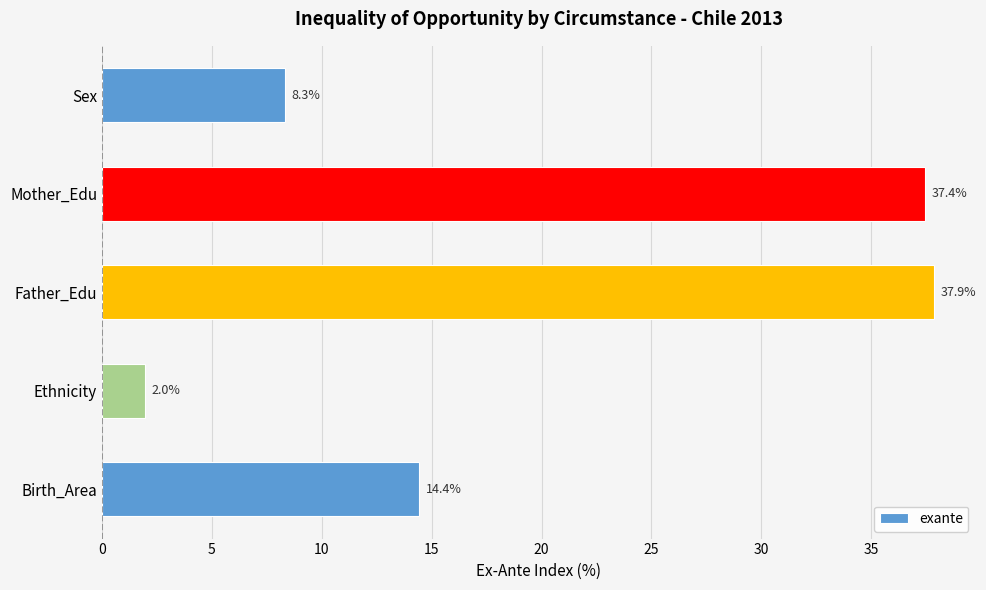

What is the sum of all values?

100.0